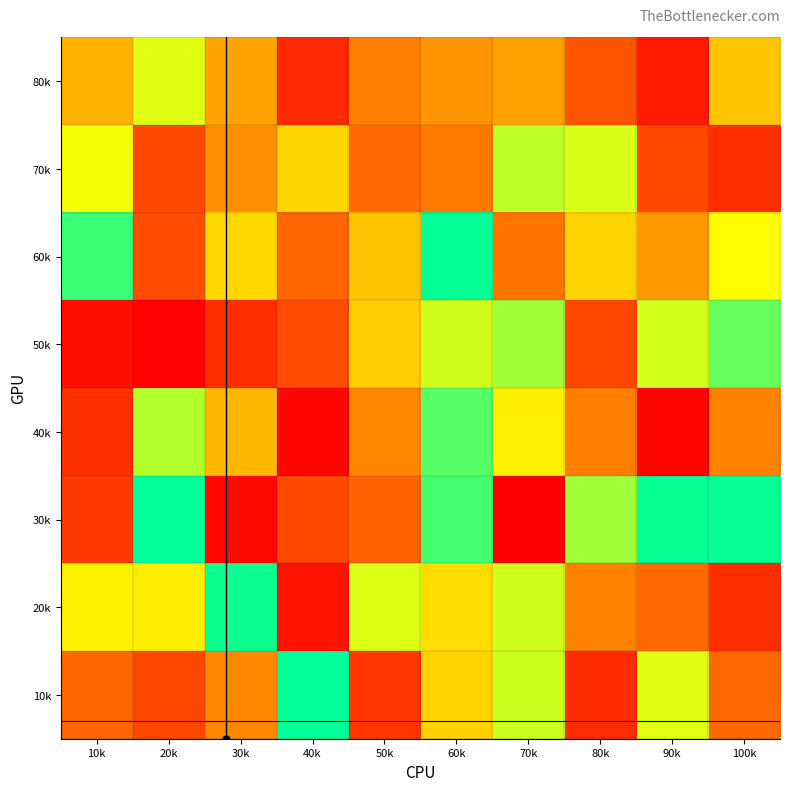

What is the total value across all series at 40k?

2666026